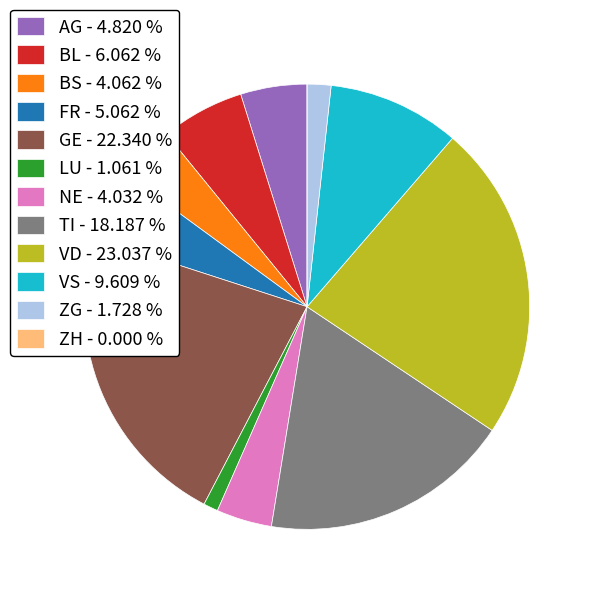

Which category has the biggest portion of the pie?

VD - 23.037 %